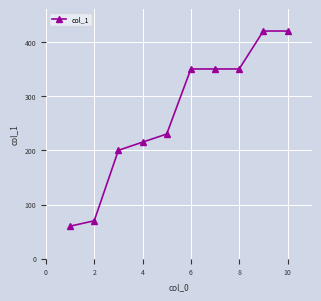

What is the difference between the maximum and minimum values?

360